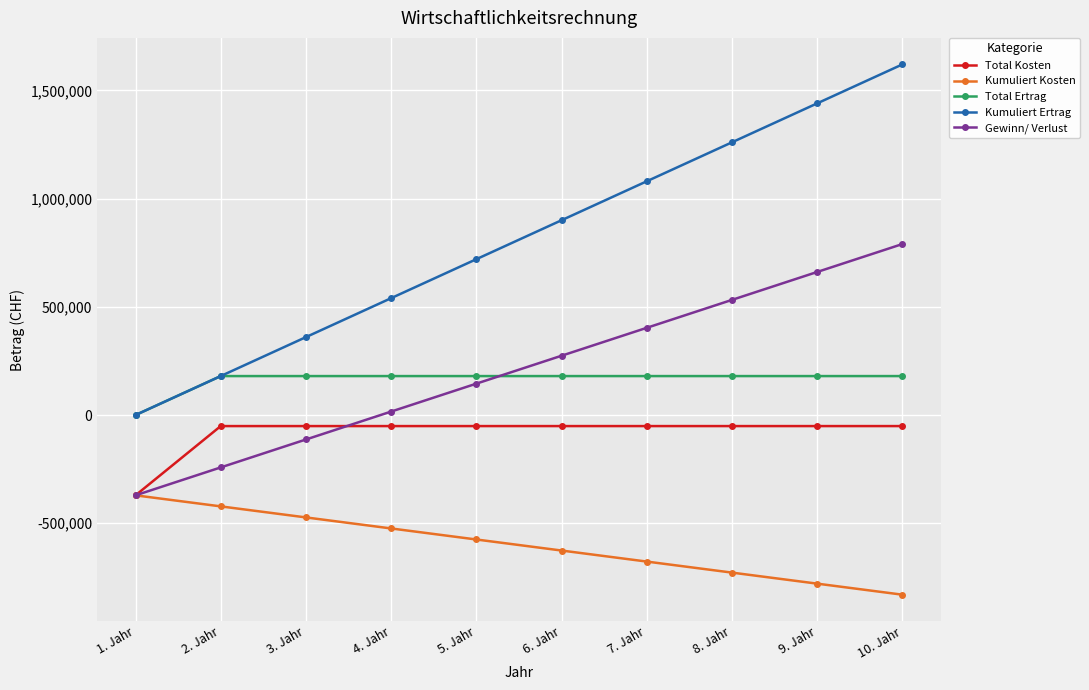

Which series has the largest range (max minus min)?

Kumuliert Ertrag